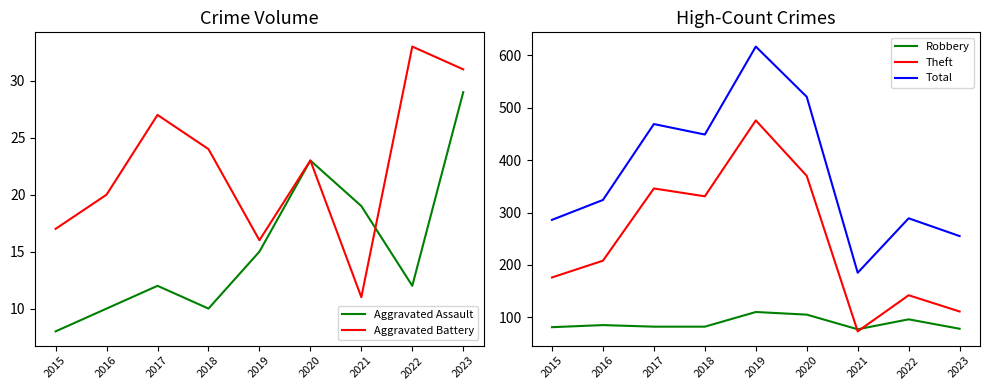

What is the average value of the Robbery series?

88